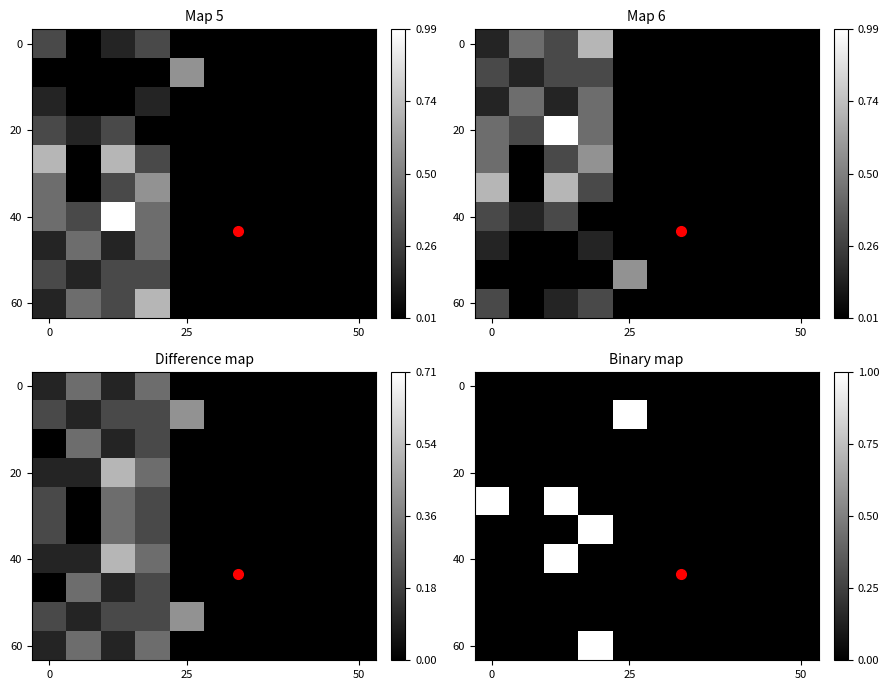

At how many categories does at least one series exceed 0?

4